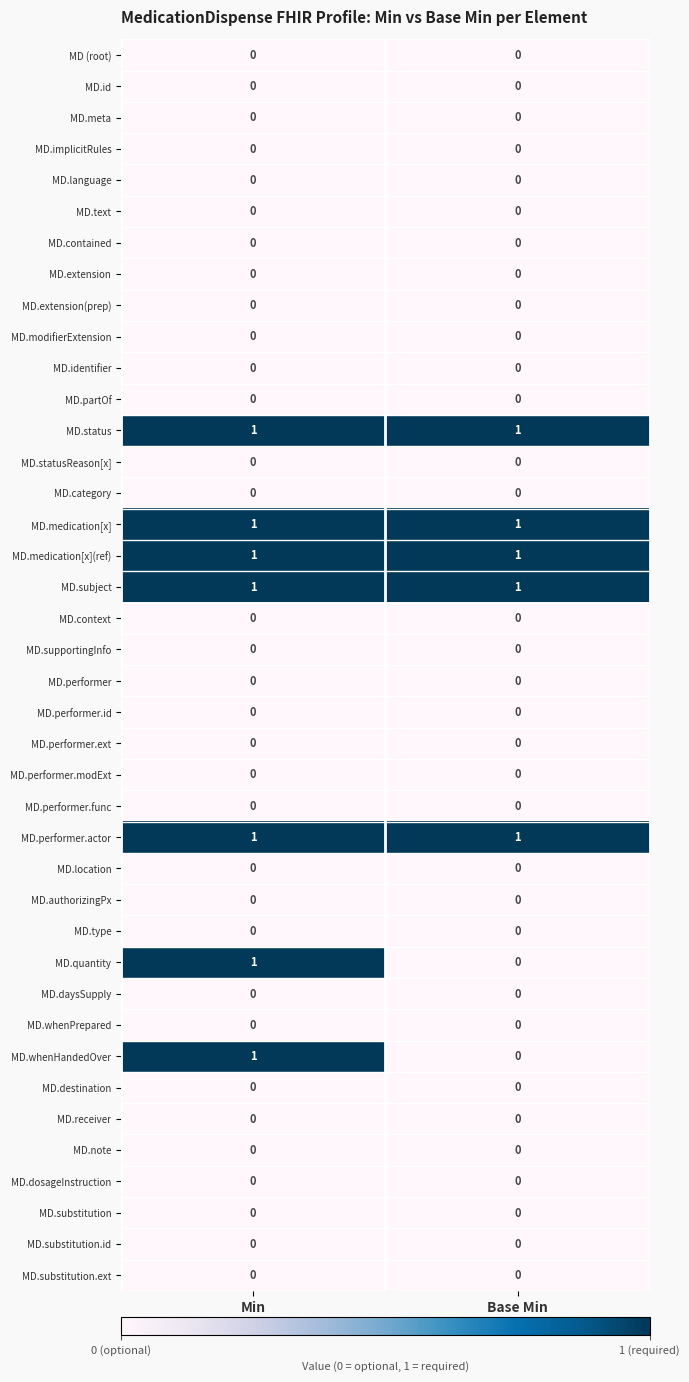

At which category is the sum across all series the highest?

Min